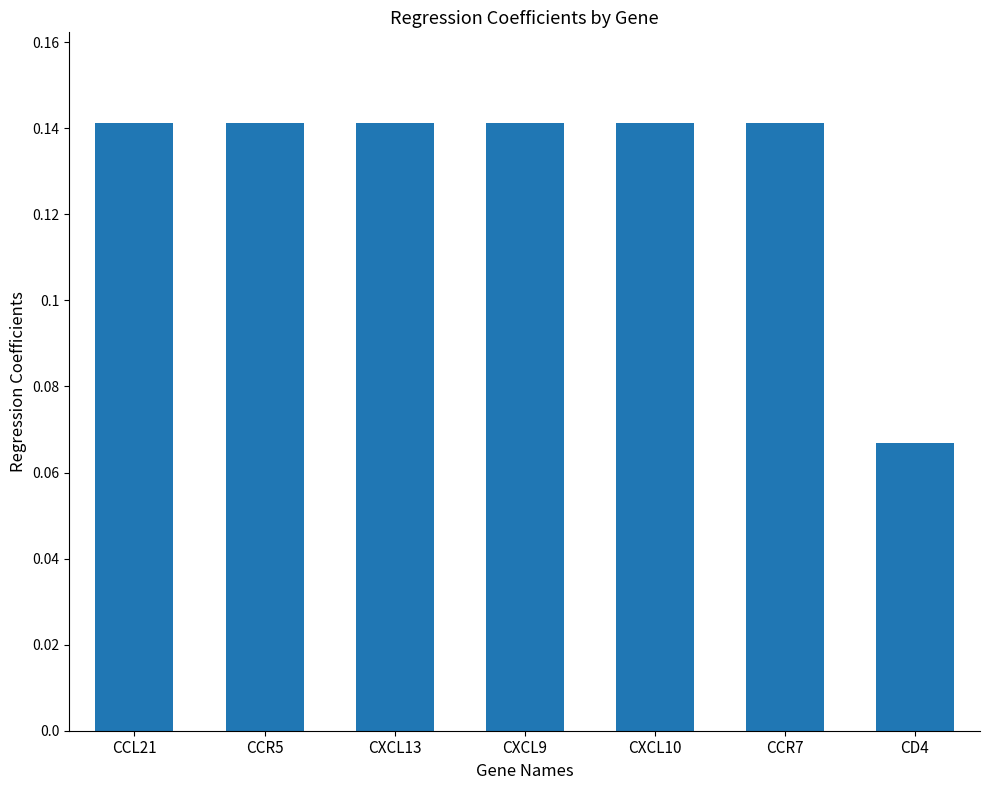

What is the sum of all values?

0.9